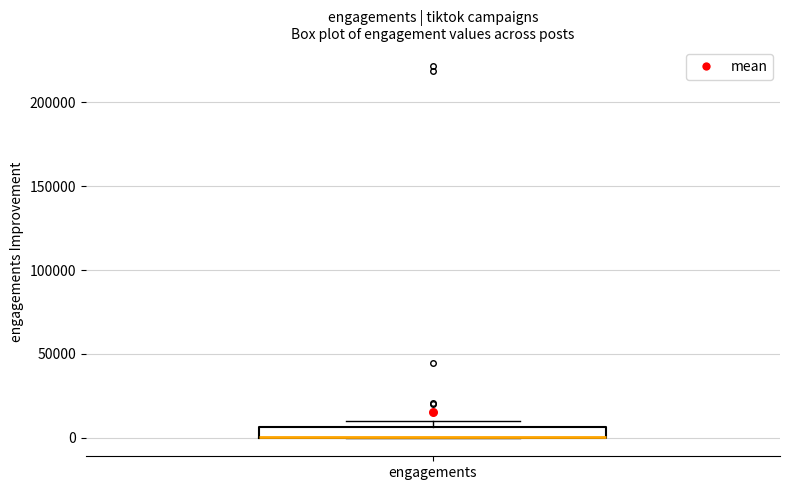

Where is the upper edge of the box for engagements on the y-axis? The values are not printed on the chart, so give them approximately, as read against the axis.

5000